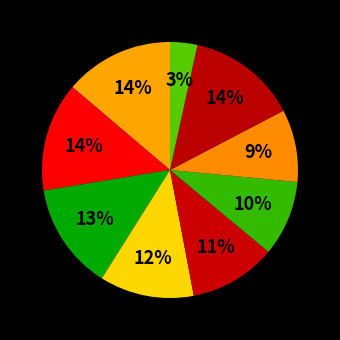

Count the number of slices in the pie.

9